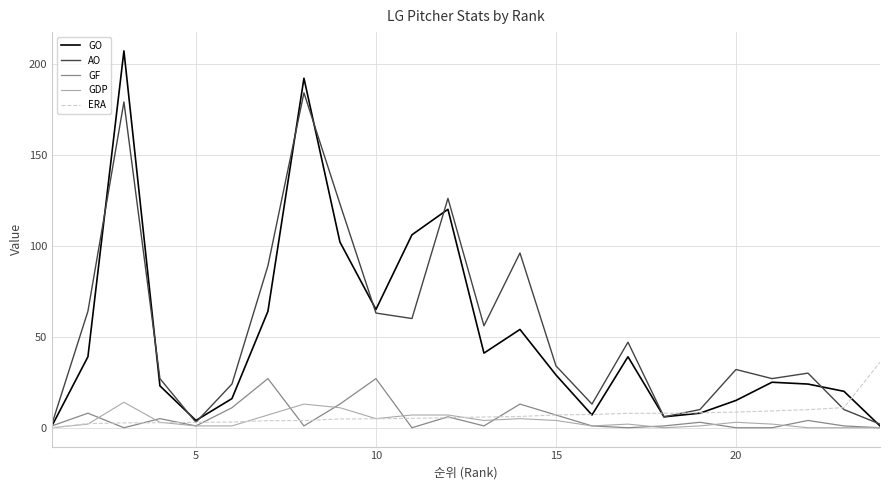

What is the maximum value for GF?

27.0